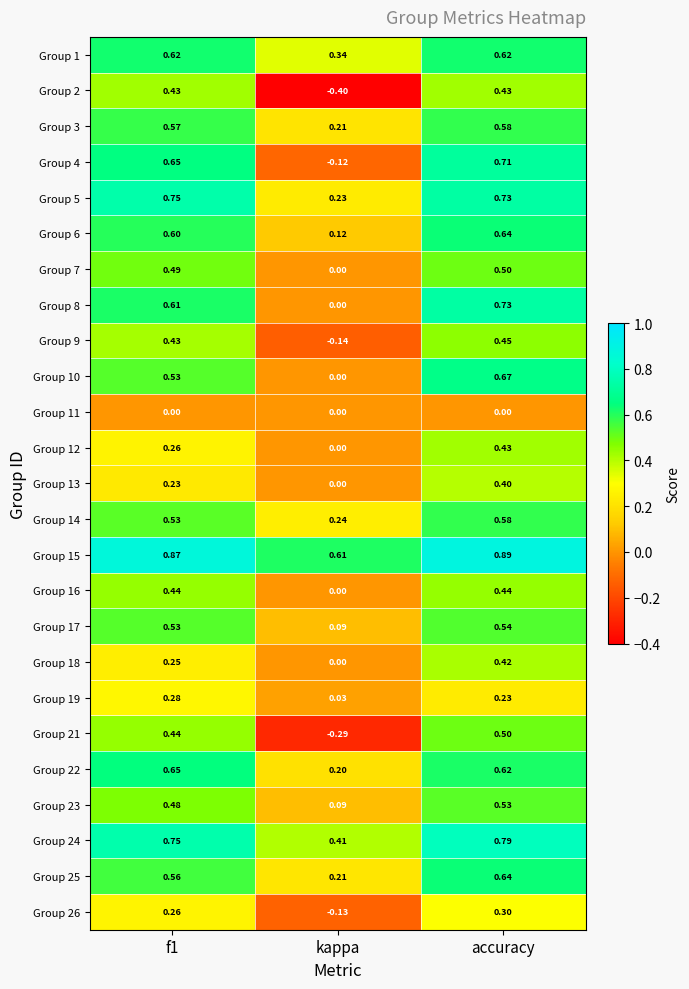

At which category is the sum across all series the highest?

accuracy